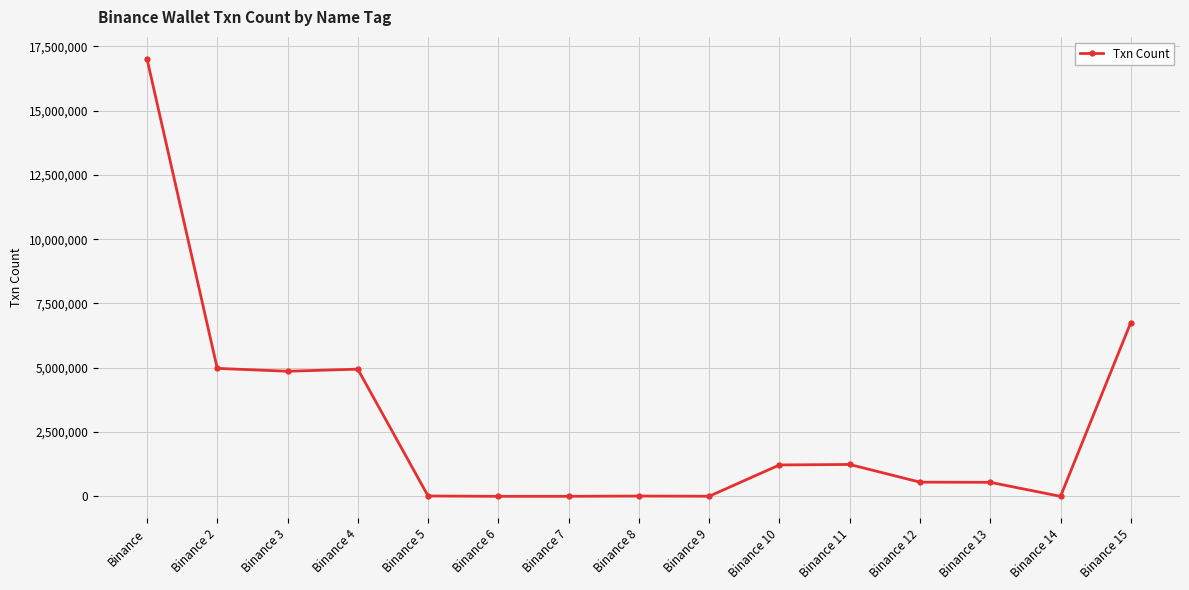

What is the change in value from Binance 10 to Binance 13?

-675909